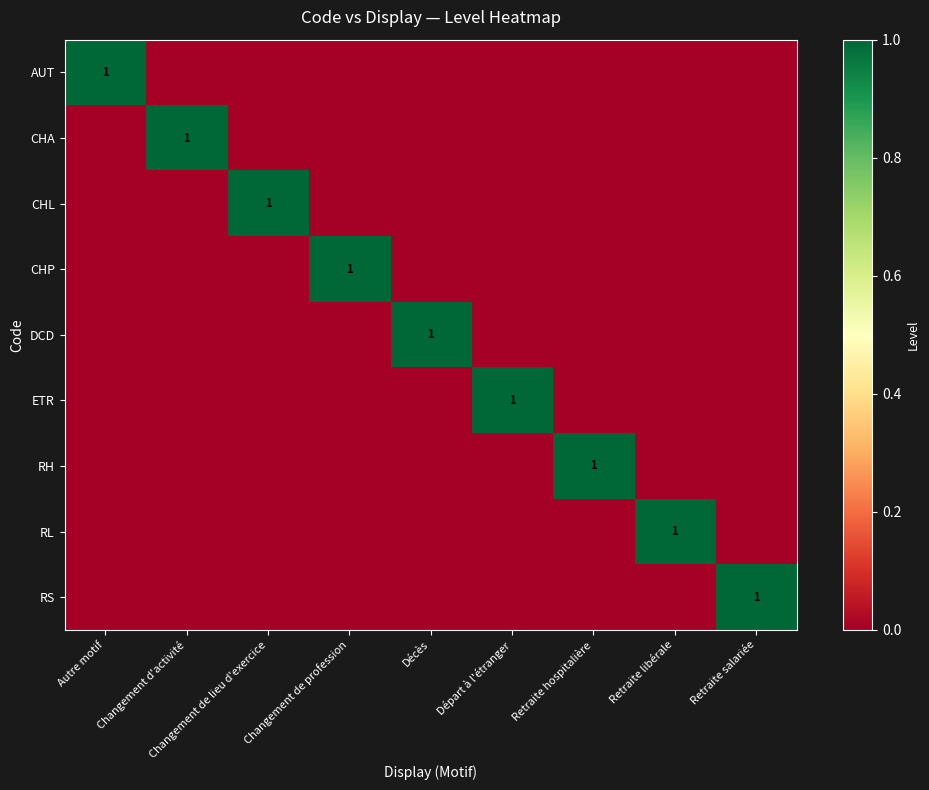

The value of AUT at Autre motif is 1. True or false?

True